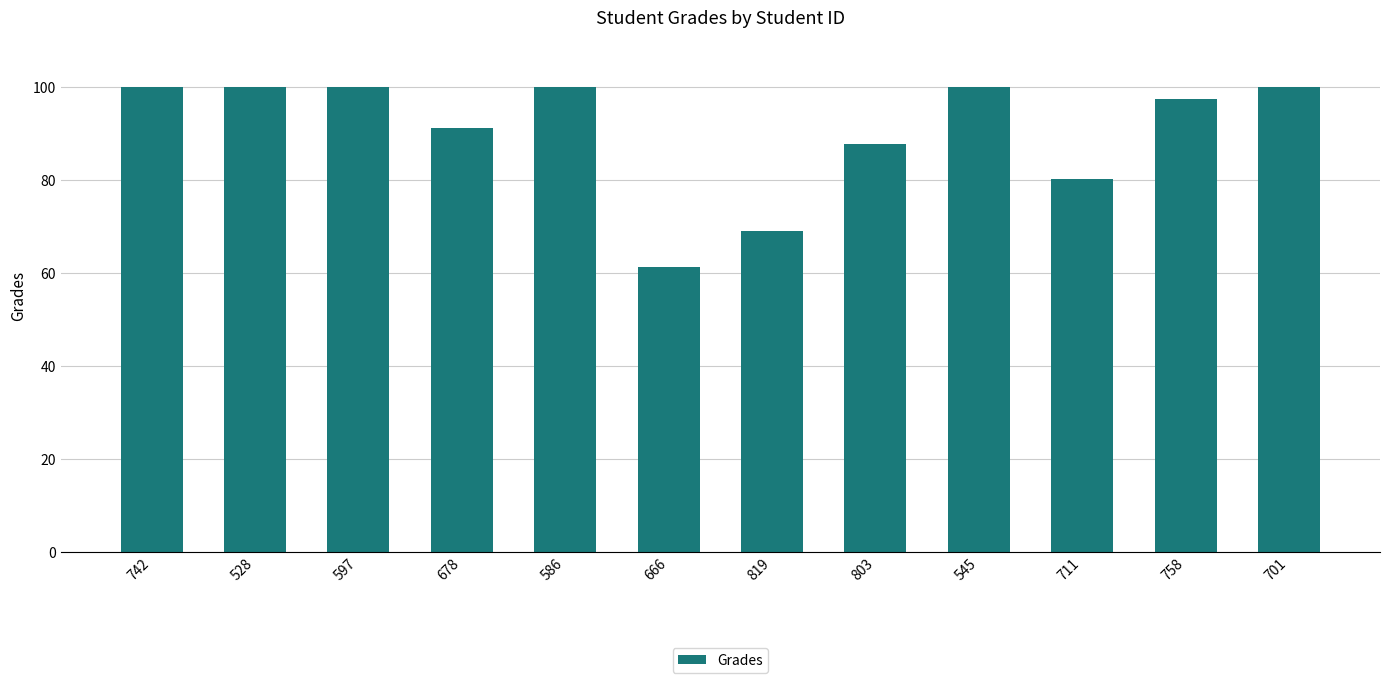

Which has a higher value, 545 or 666?

545